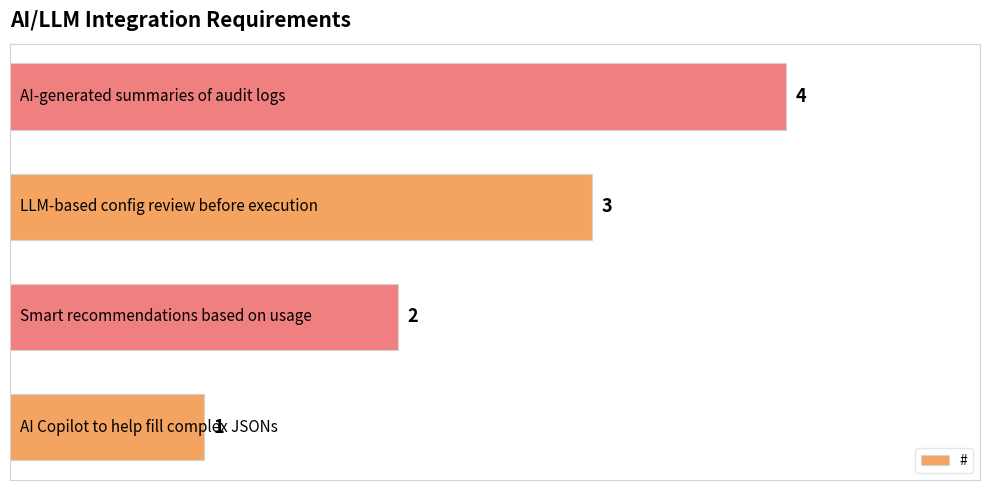

What is the sum of all values?

10